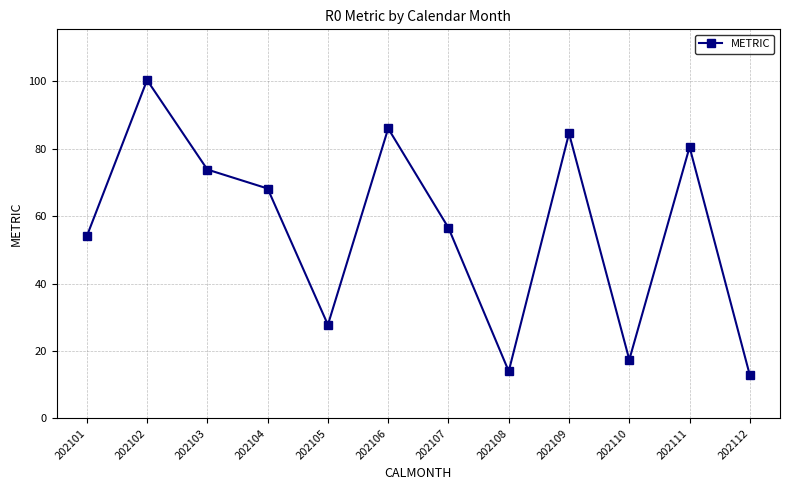

What is the difference between the values at 202102 and 202107?

43.8